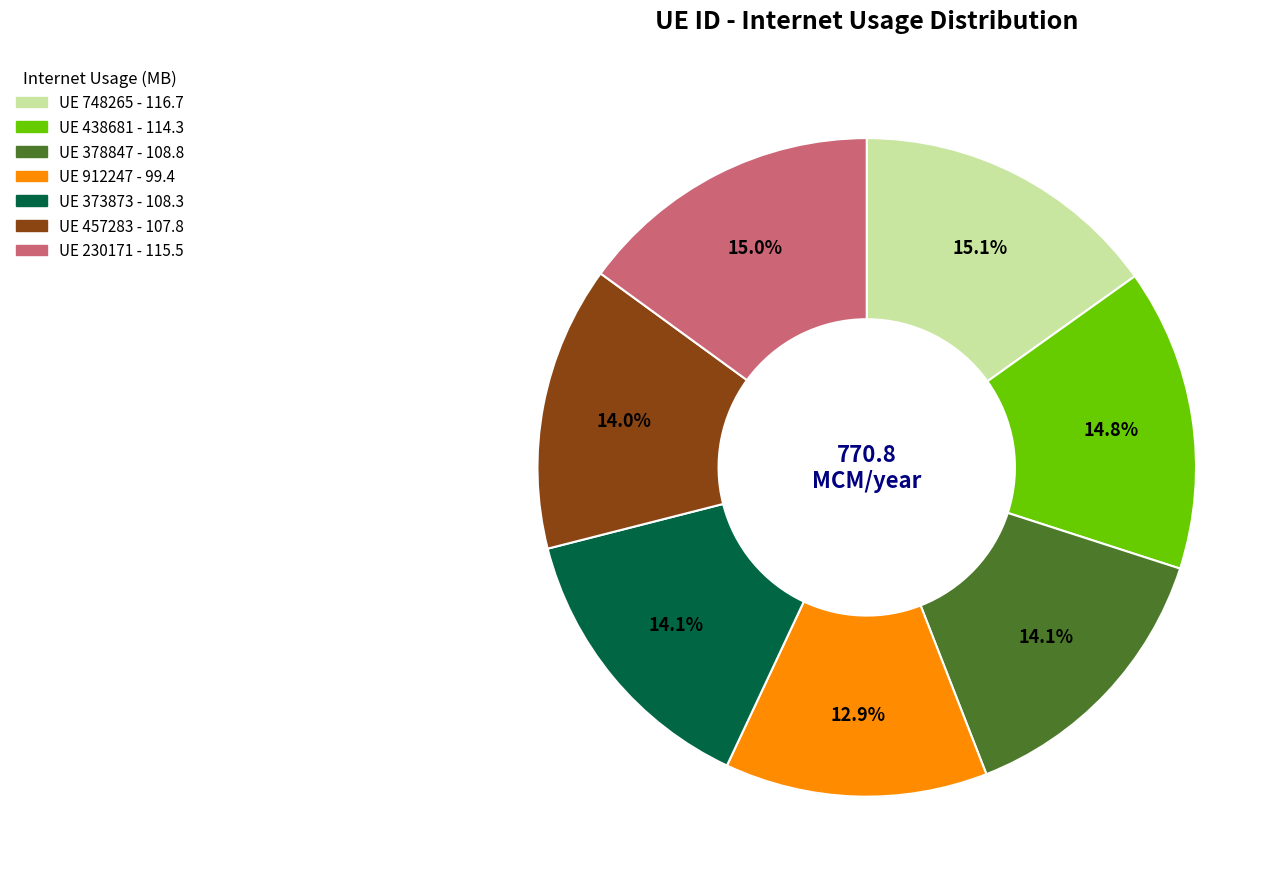

Does any single category account for the majority?

No